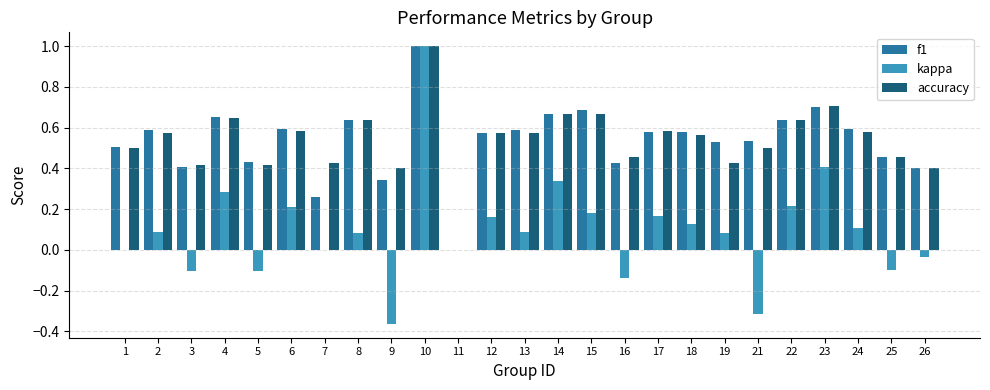

How many groups of bars are there?

25